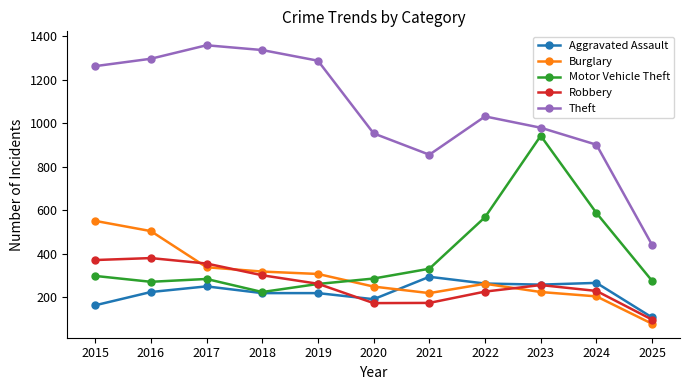

At which label does Aggravated Assault reach its minimum?

2025